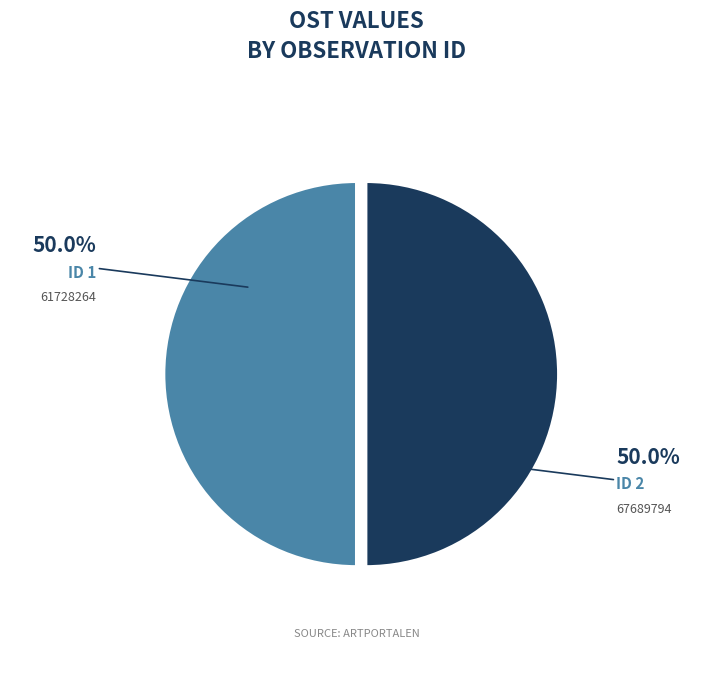

Count the number of slices in the pie.

2